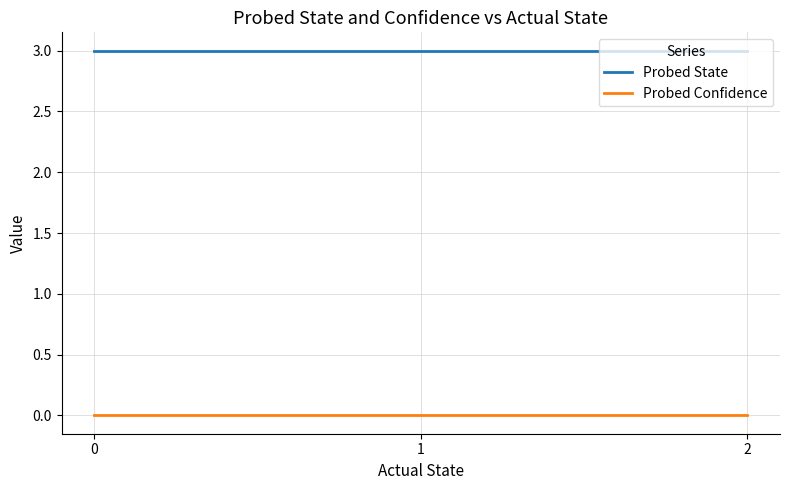

How many lines are shown in the chart?

2